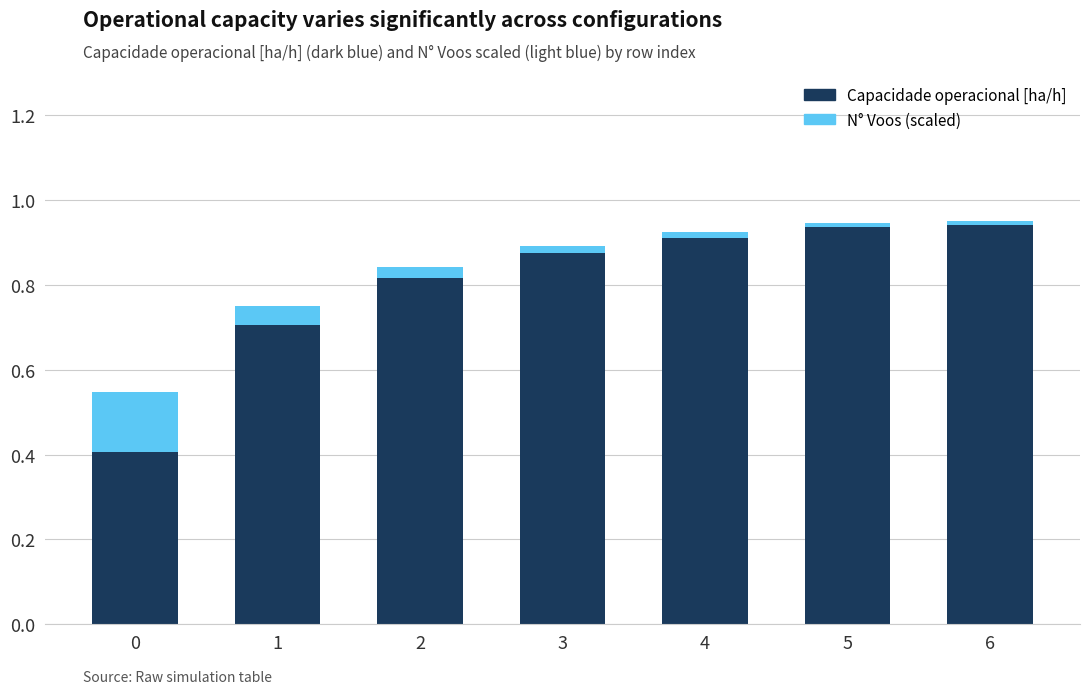

The Capacidade operacional [ha/h] series shows 1.4 at 4. True or false?

False